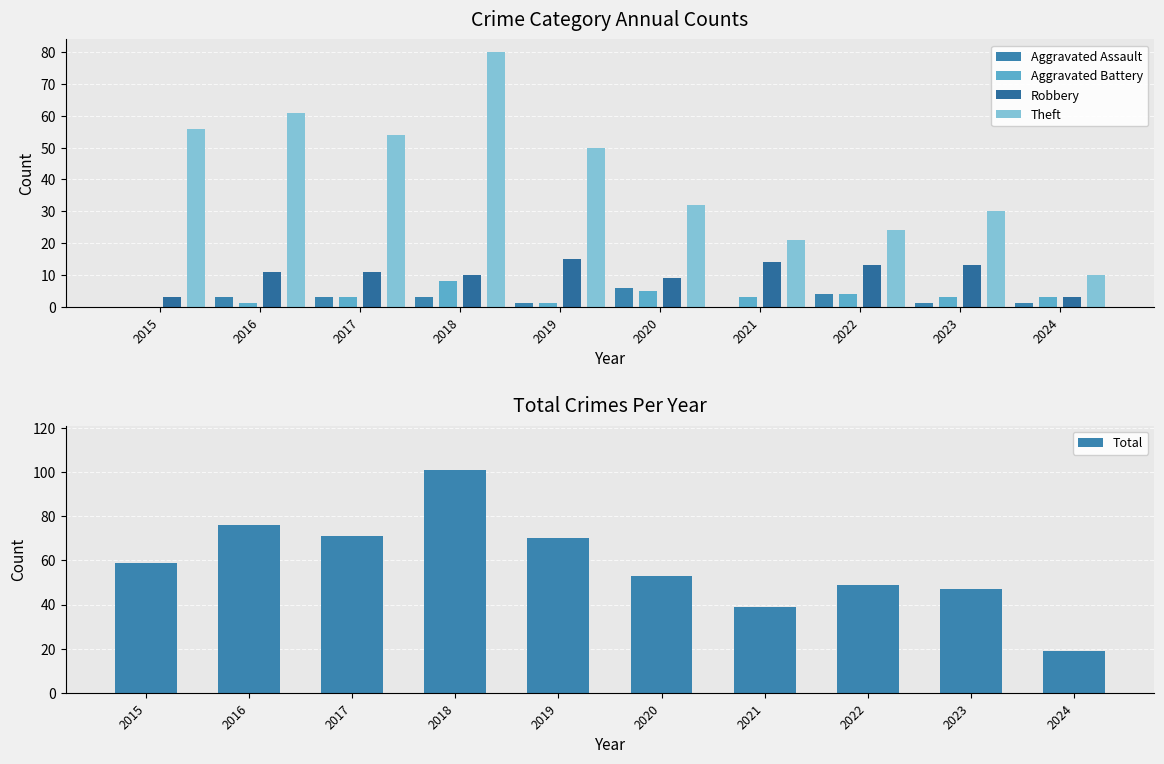

What is the difference between the highest and lowest values at 2017?

68